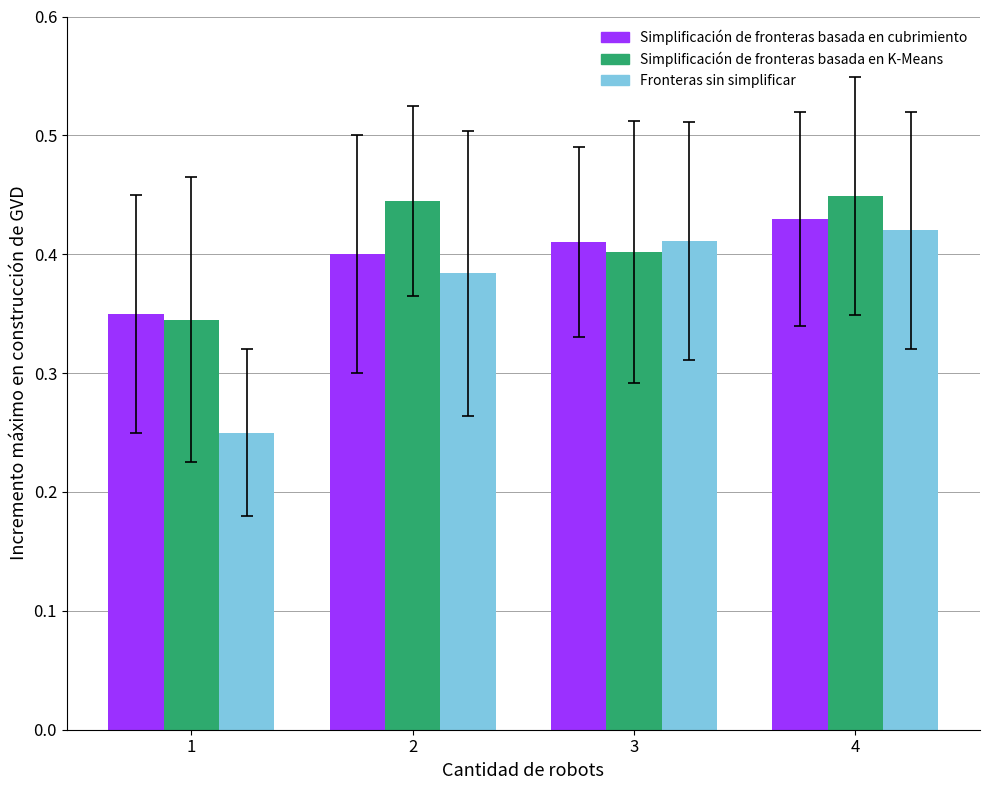

At which category is the sum across all series the highest?

4